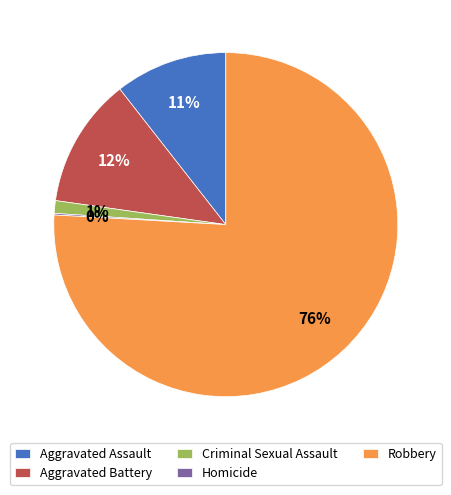

To the nearest percent, what is the difference between the largest and smallest slice percentages?

76%